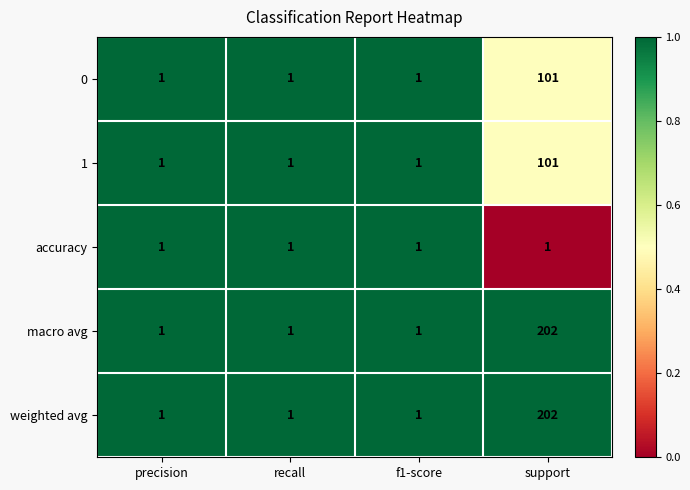

Reading right to left, what are all the values shown in this chart?

0: support=101	f1-score=1	recall=1	precision=1
1: support=101	f1-score=1	recall=1	precision=1
accuracy: support=1	f1-score=1	recall=1	precision=1
macro avg: support=202	f1-score=1	recall=1	precision=1
weighted avg: support=202	f1-score=1	recall=1	precision=1